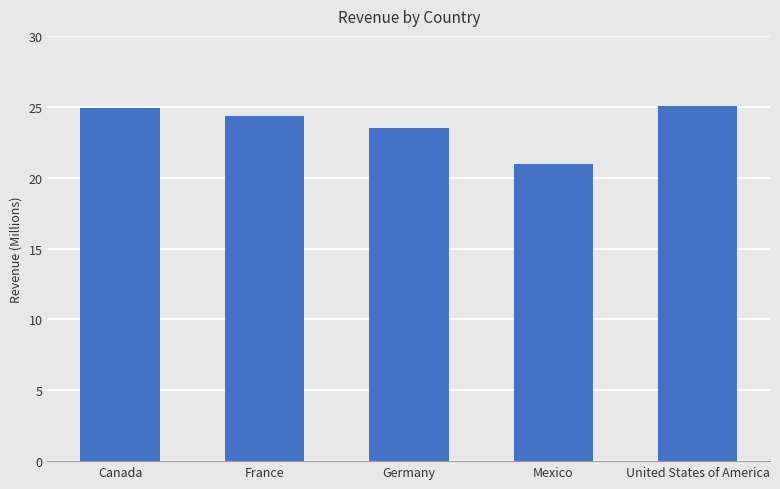

Are the bars horizontal?

No